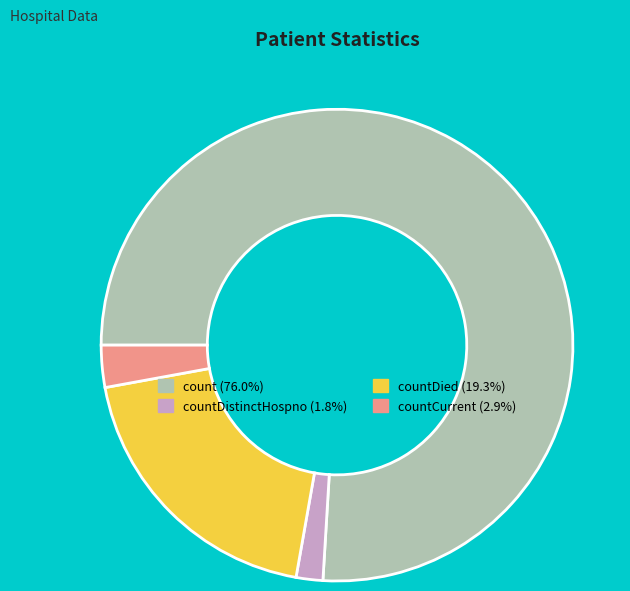

Does any single category account for the majority?

Yes